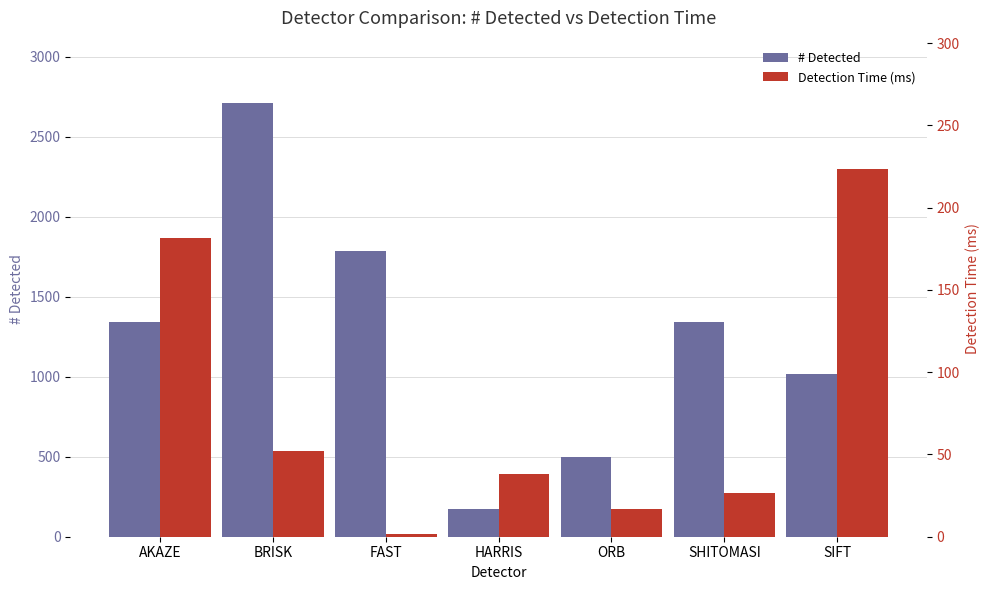

Which series changed the most between BRISK and ORB?

# Detected